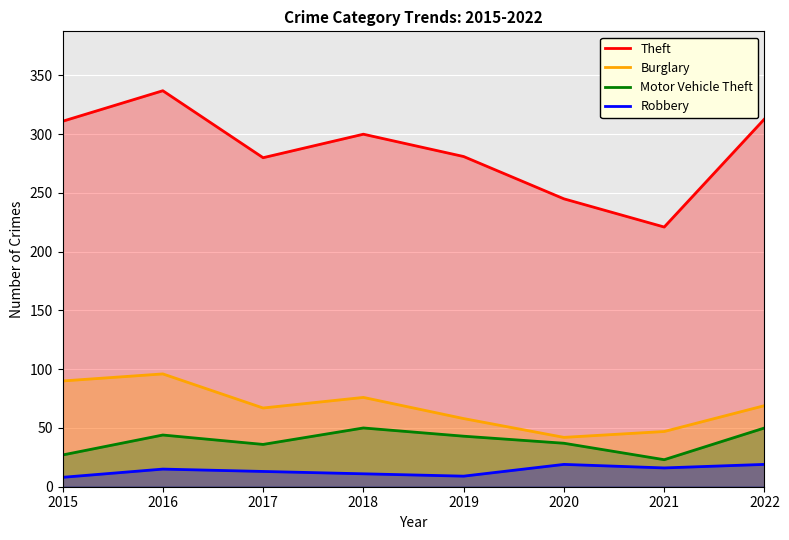

What is the lowest value of the Robbery series?

8